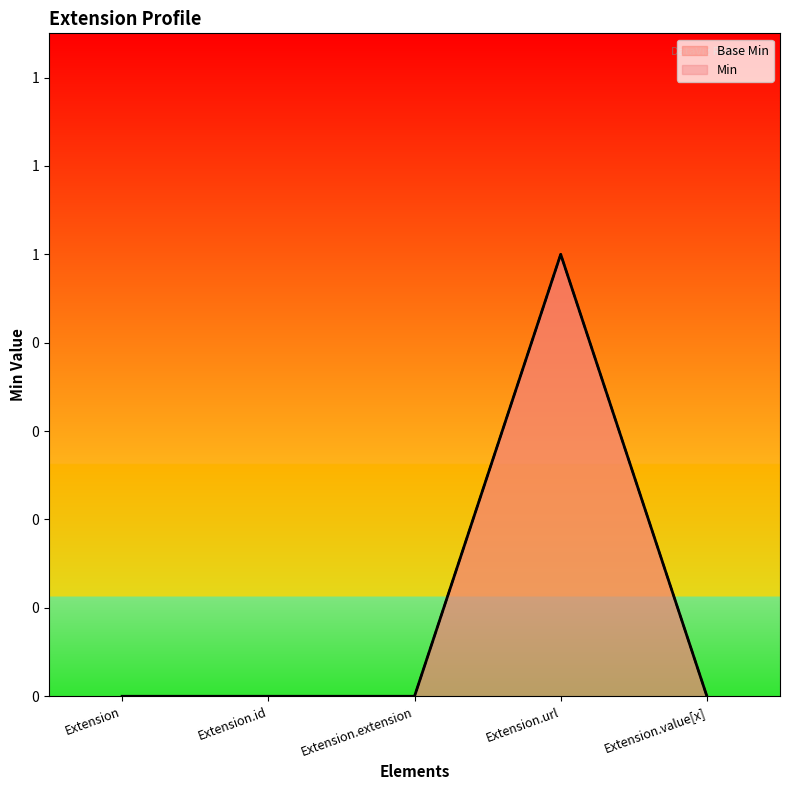

True or false: Base Min has a value of -1 at Extension.value[x].

False